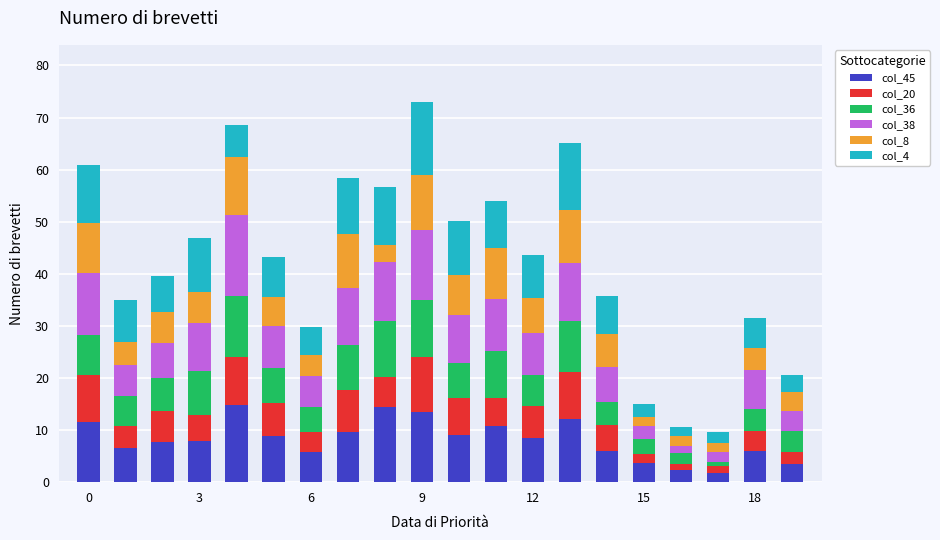

At which category is the sum across all series the highest?

9